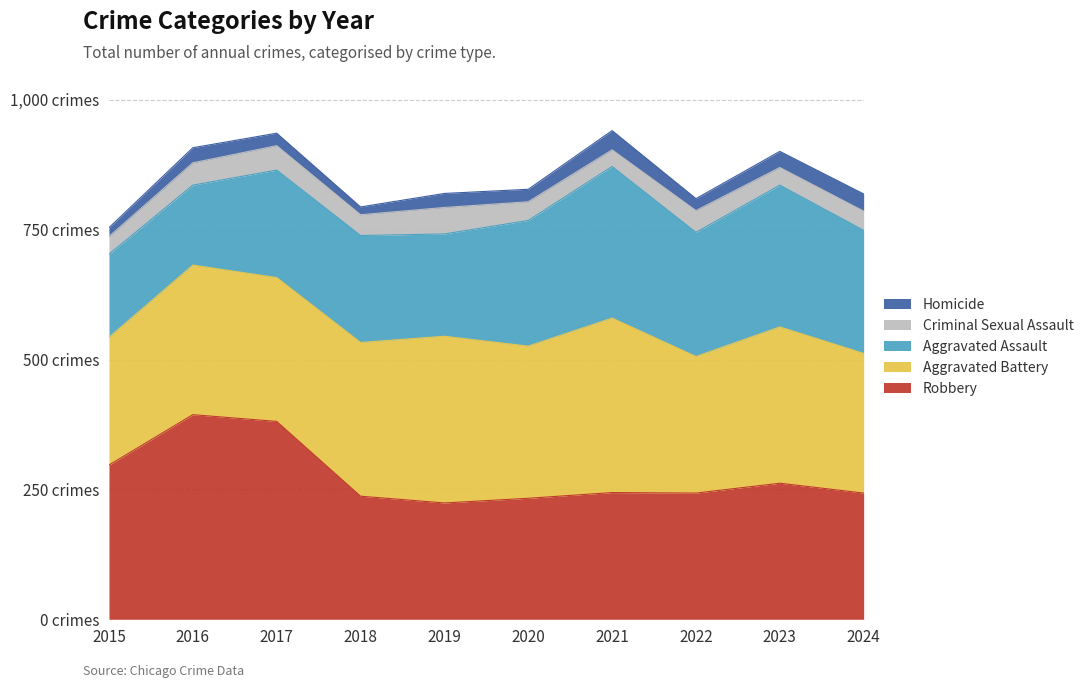

What is the difference between the highest and lowest values at 2021?

304